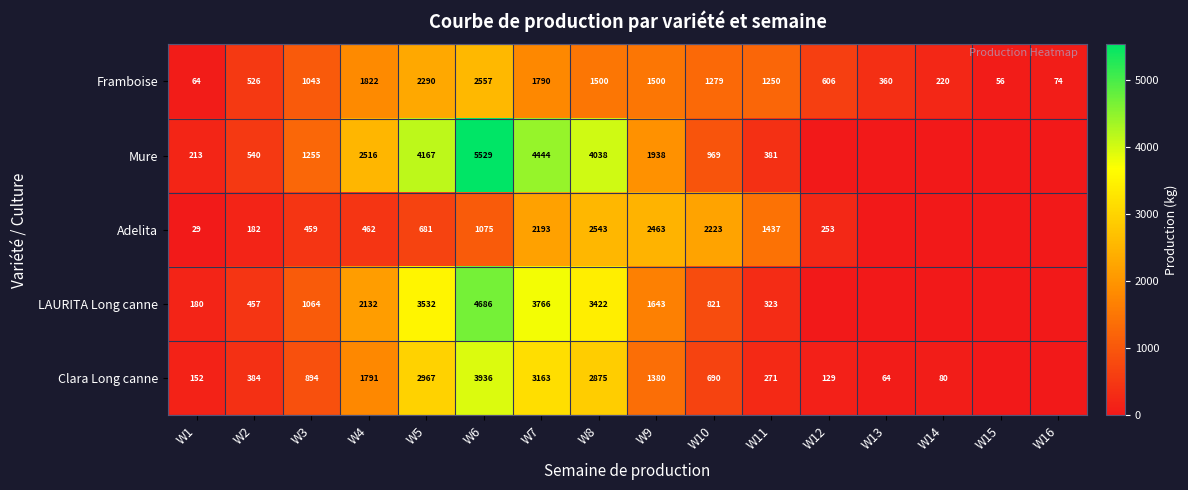

True or false: Framboise has a value of 107.0 at W1.

False